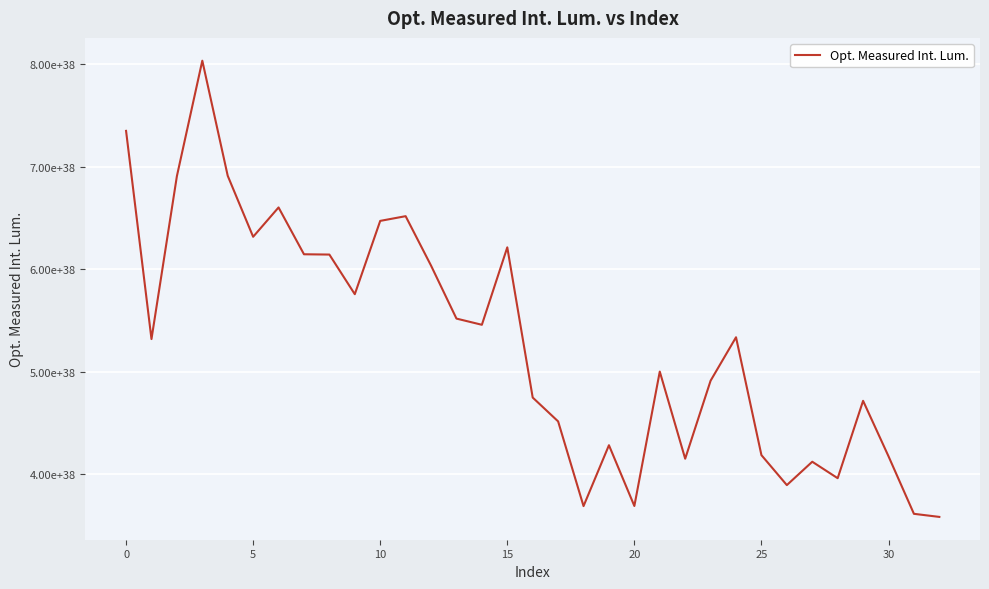

Which category has the lowest value across all series?

32